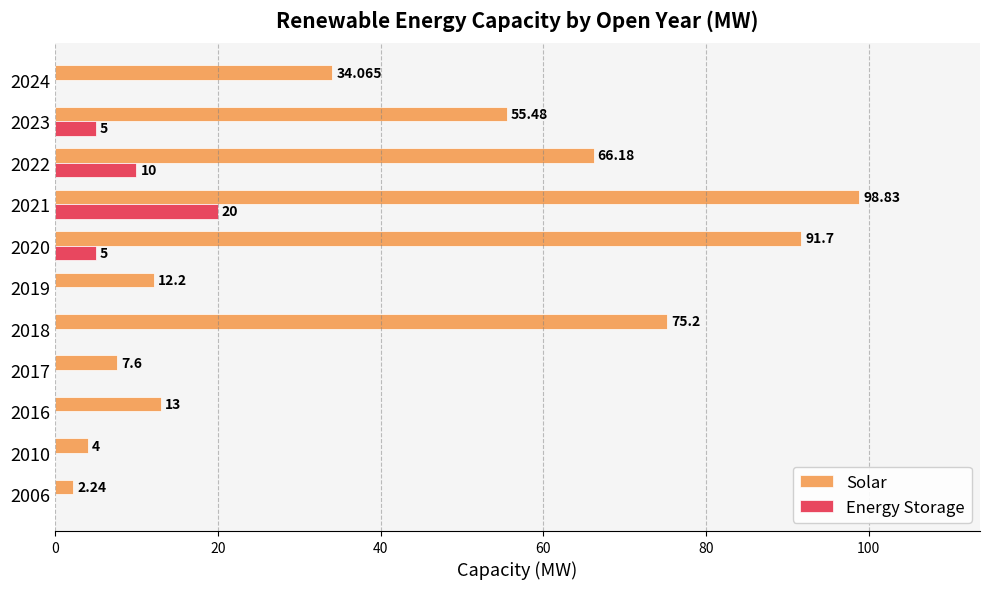

Which series changed the most between 2006 and 2024?

Solar